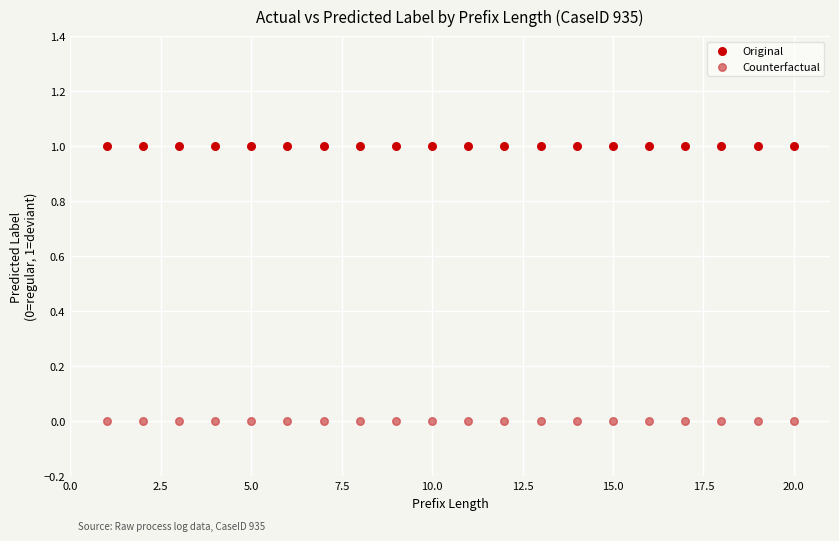

What are all the series names shown in the legend?

Original, Counterfactual